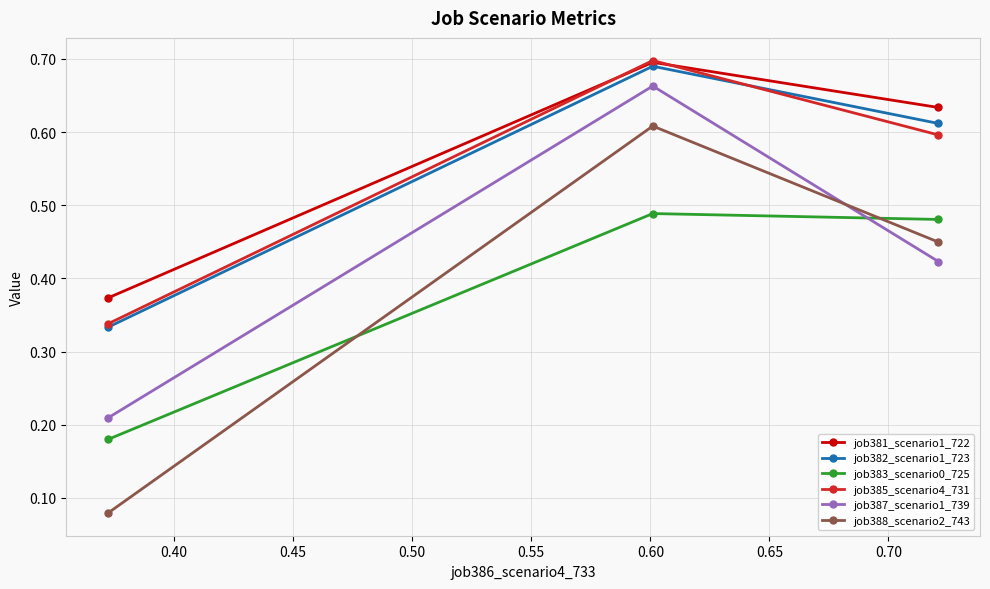

Count the job388_scenario2_743 values in the range 0 to 1.

3